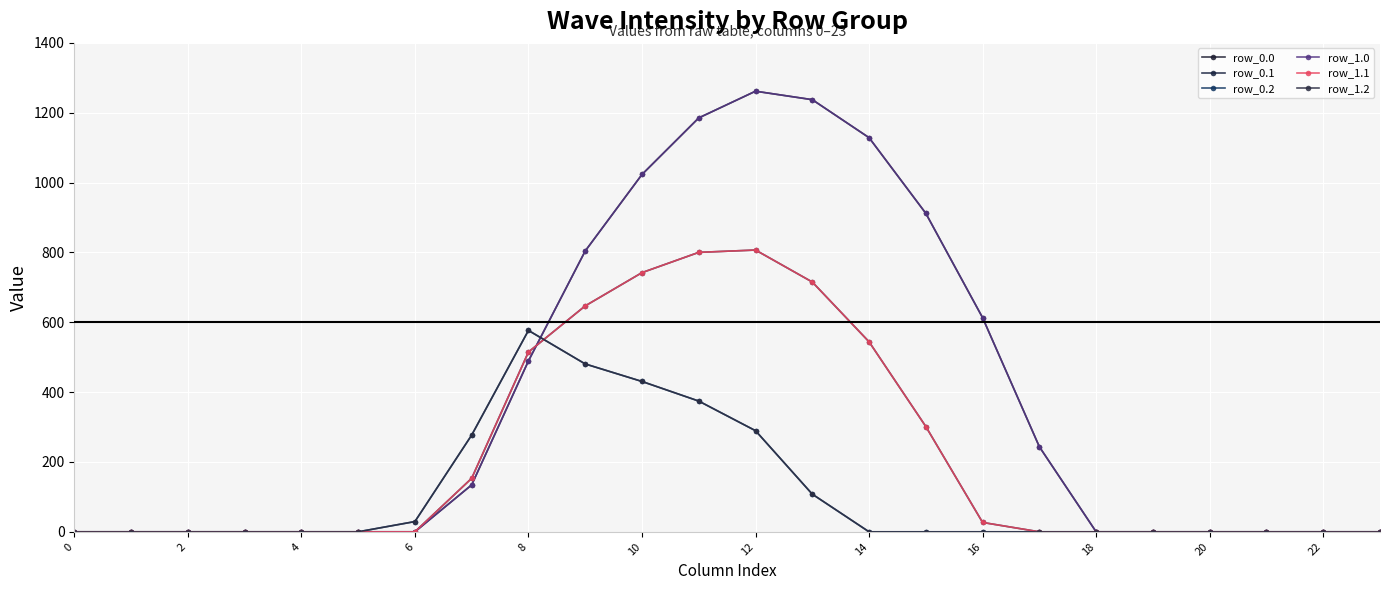

At how many categories does at least one series exceed 933?

5